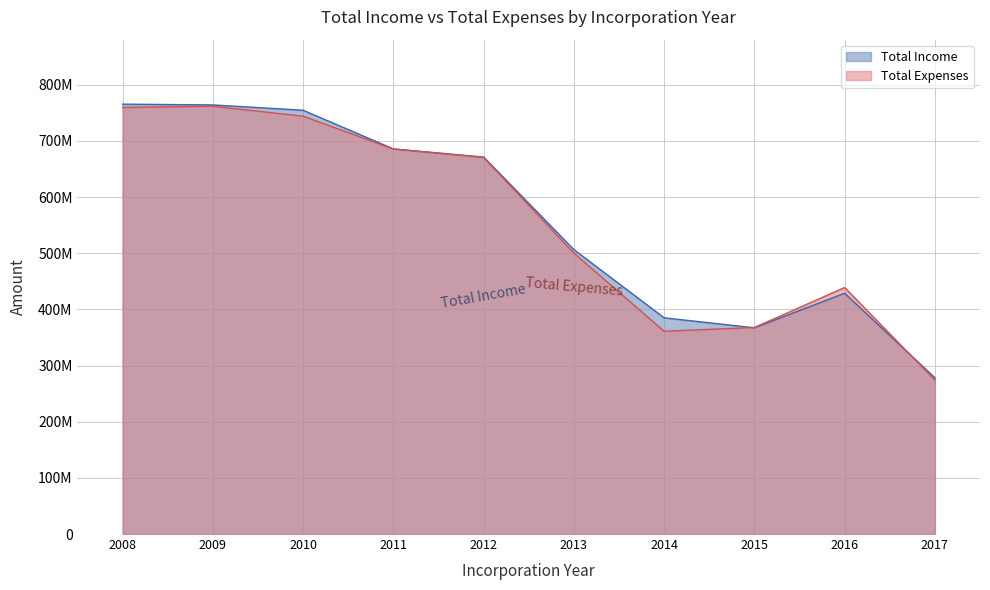

What is the difference between the maximum and second lowest values in the Total Income series?

398145698